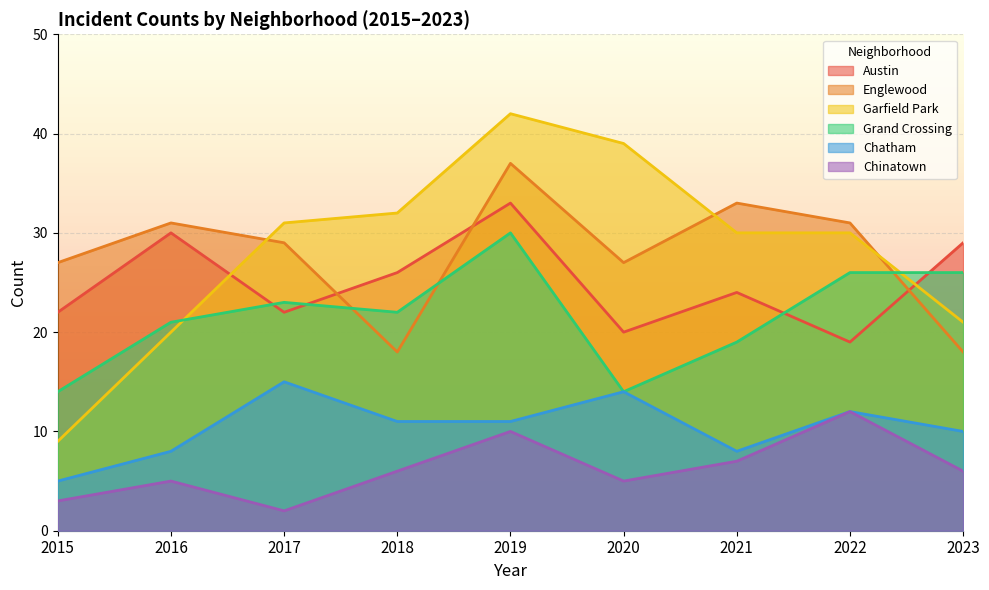

What is the sum of the Austin values at 2017 and 2020?

42